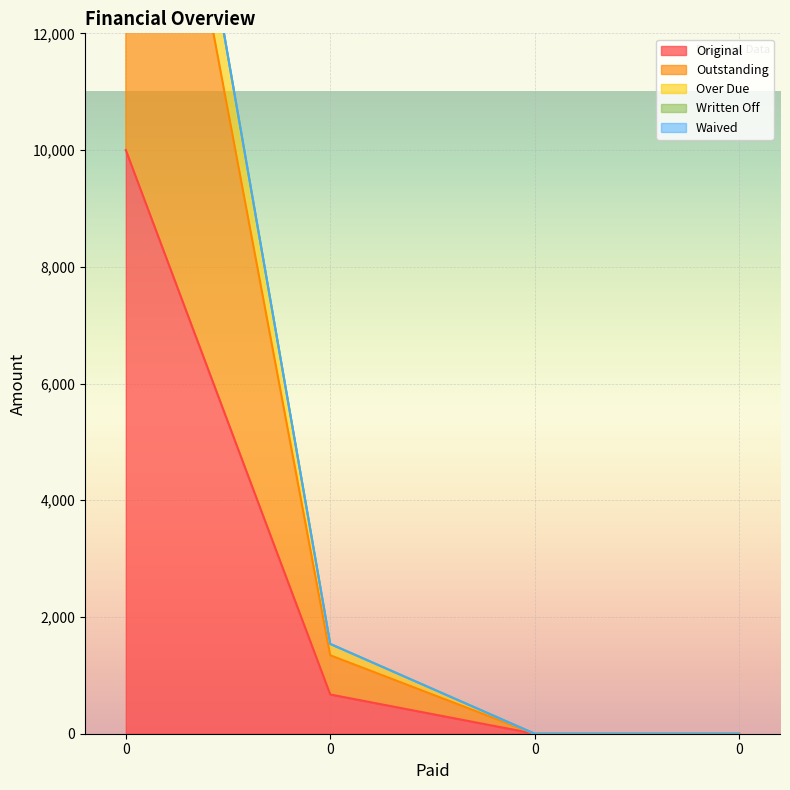

What is the difference between the maximum and minimum values in the Outstanding series?

20000.0